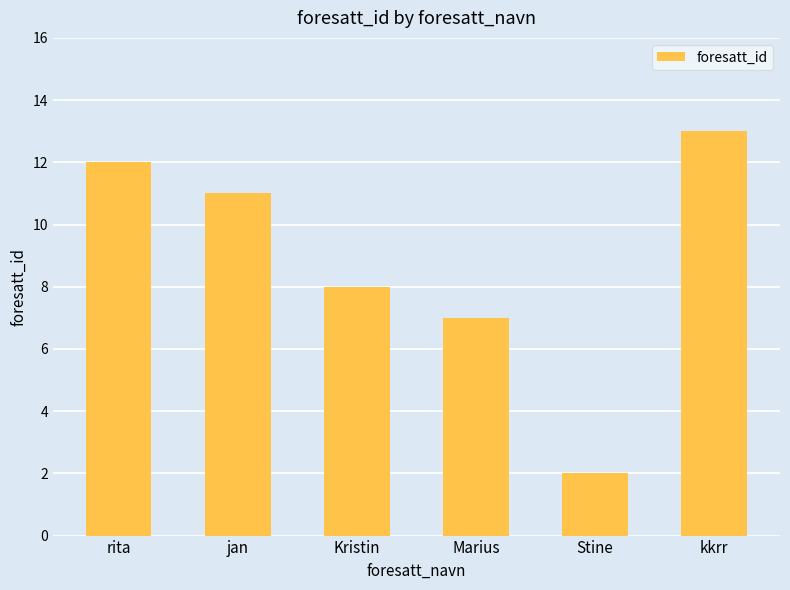

Rank the categories by value from highest to lowest.

kkrr, rita, jan, Kristin, Marius, Stine